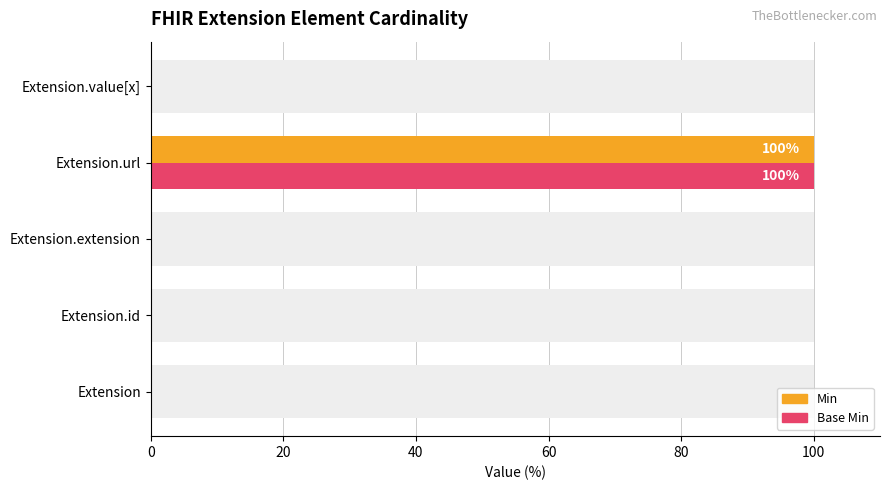

What is the greatest value displayed?

100